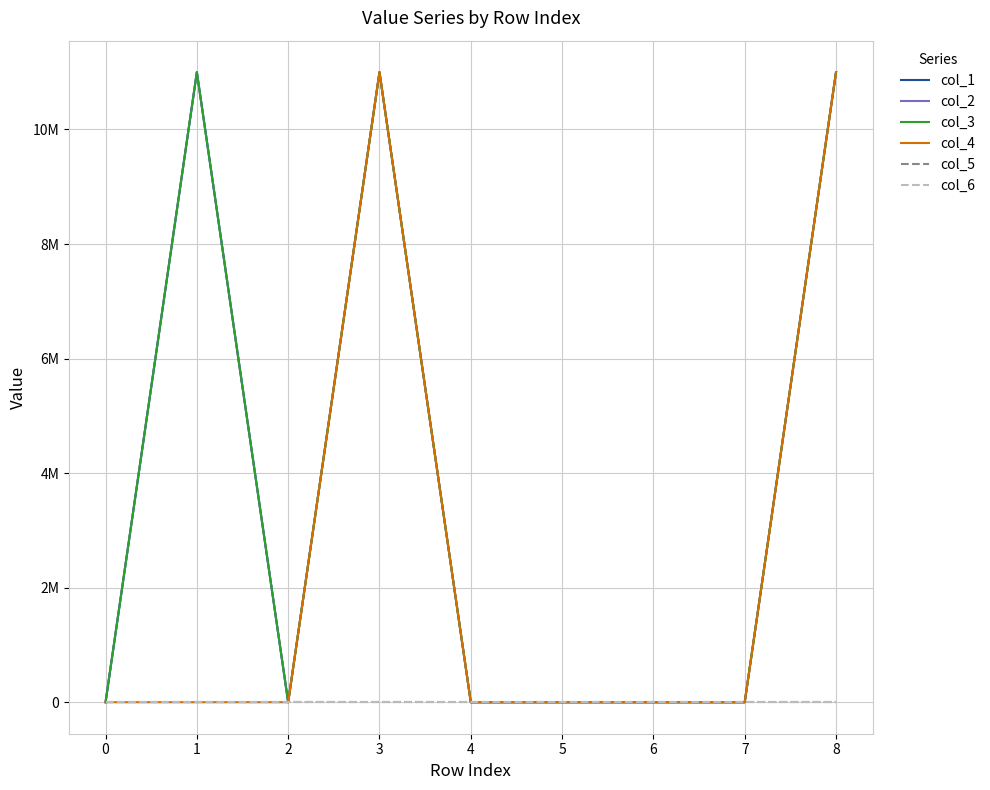

Is the value of col_6 at 1 greater than the value of col_3 at 7?

No